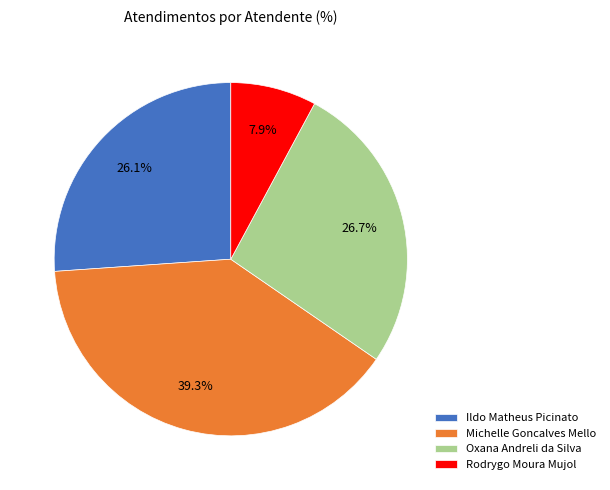

Is Rodrygo Moura Mujol the majority of the pie?

No